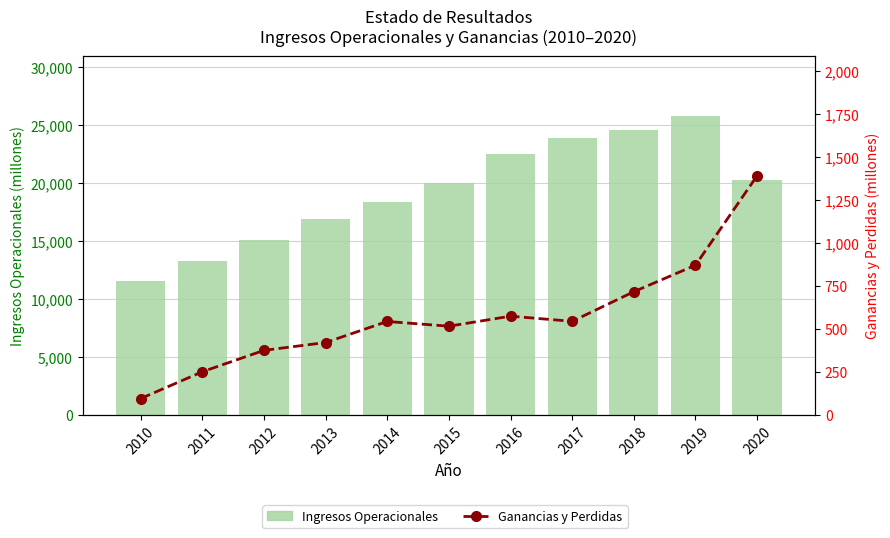

What is the difference between the highest and lowest values at 2012?

14698.9